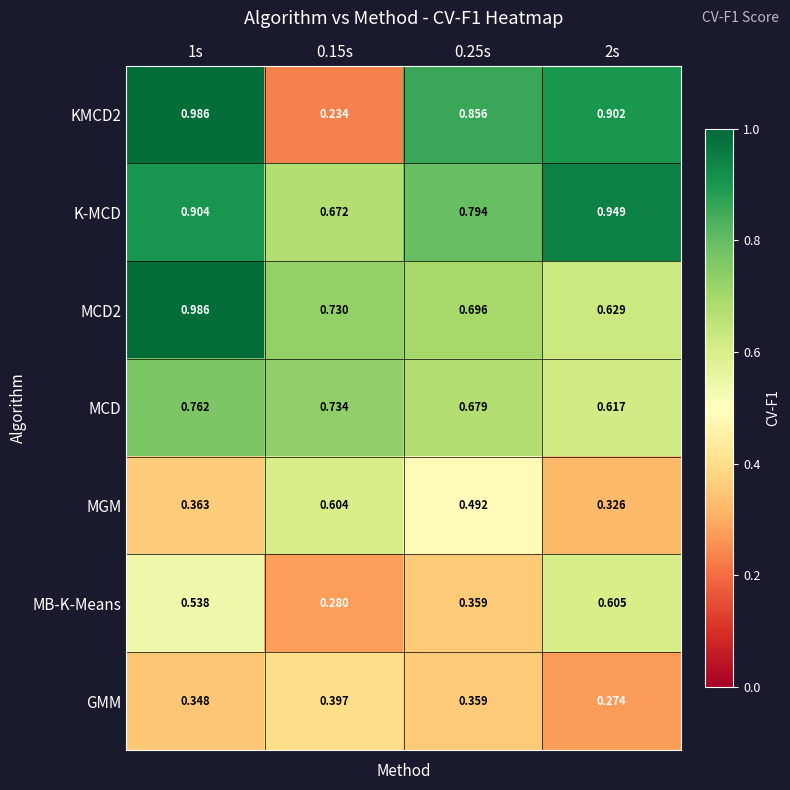

Which series has the largest total across all categories?

K-MCD